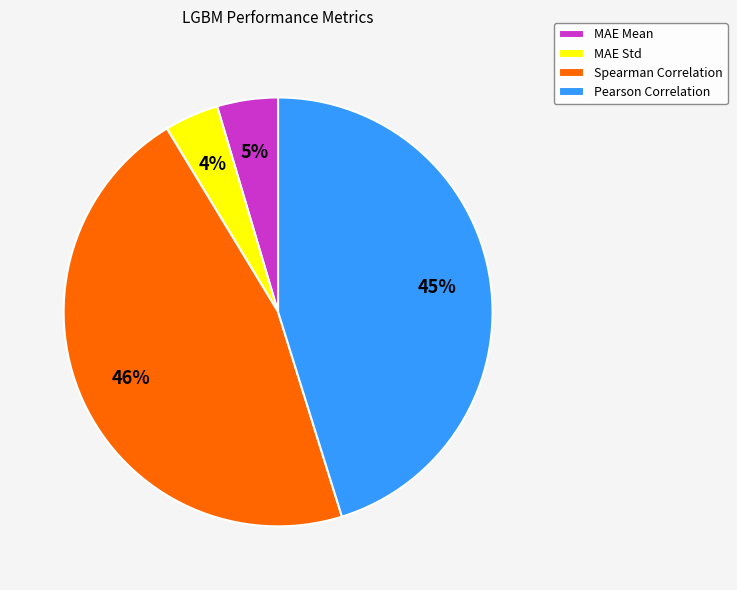

How many segments does this pie chart have?

4